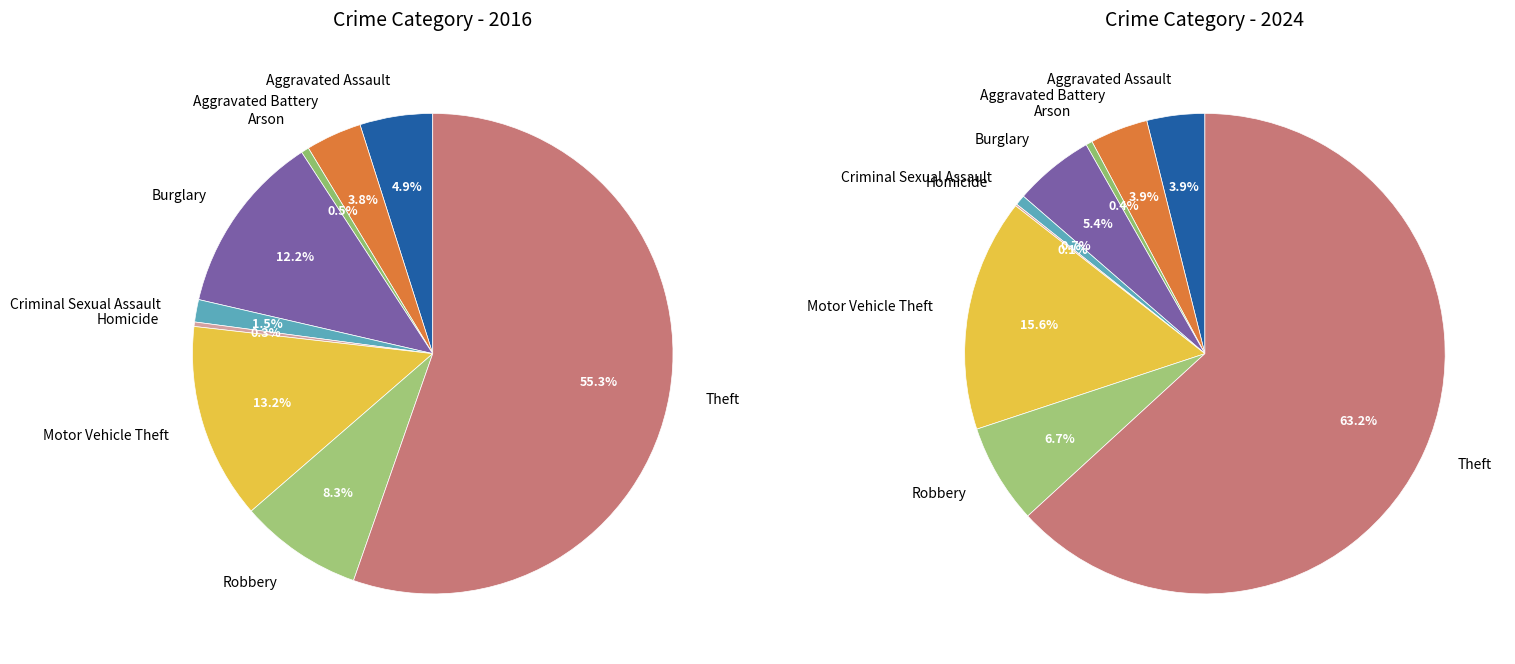

To the nearest percent, what is the combined percentage of values_2024 and 6?

20%